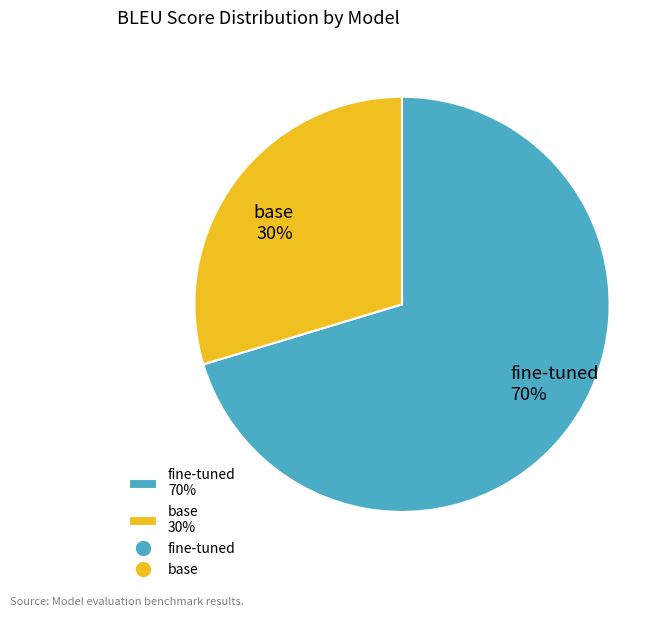

Which slice is the smallest?

base